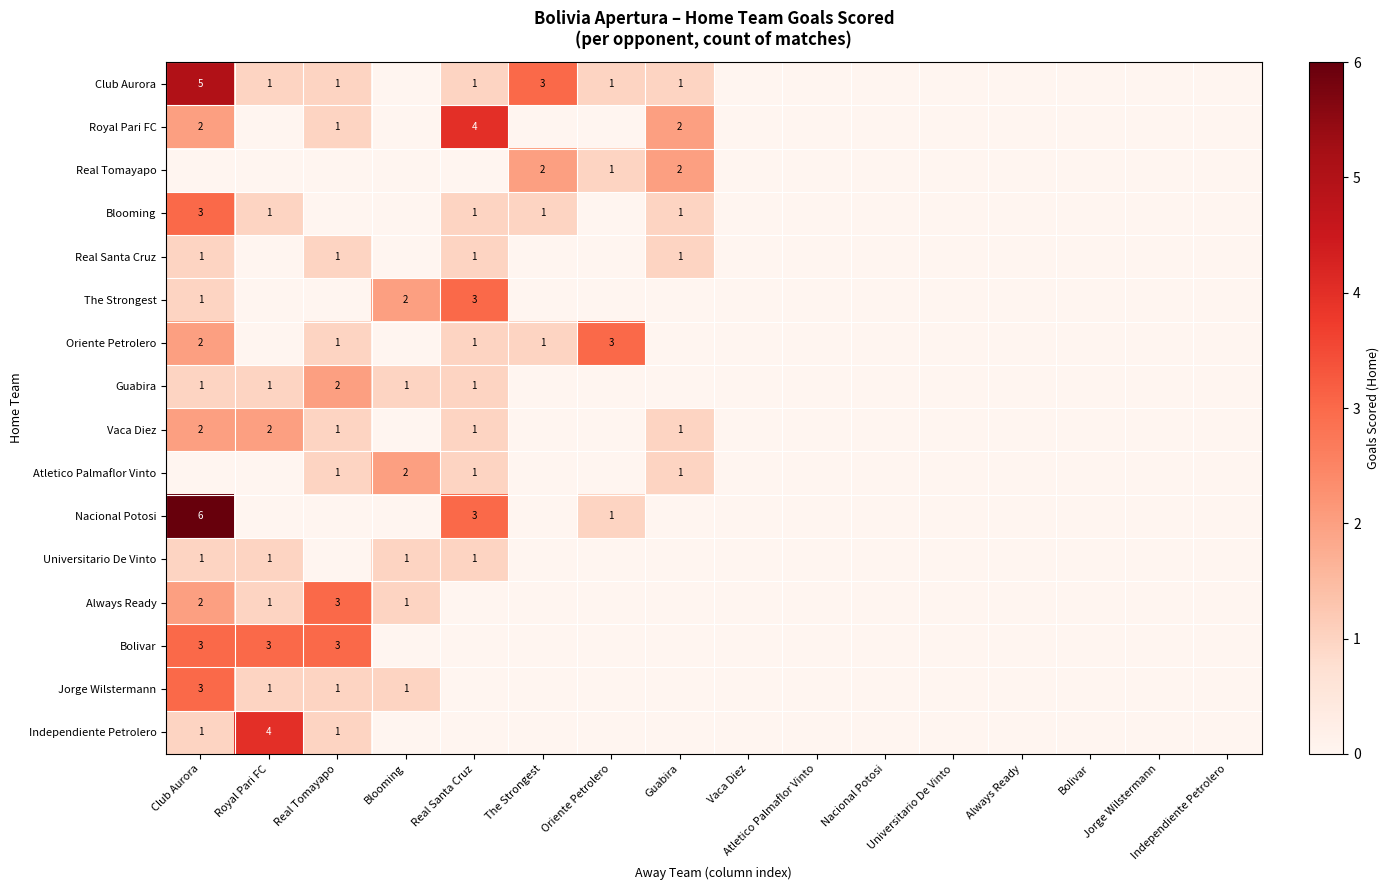

The value of Club Aurora at Guabira is 1. True or false?

True